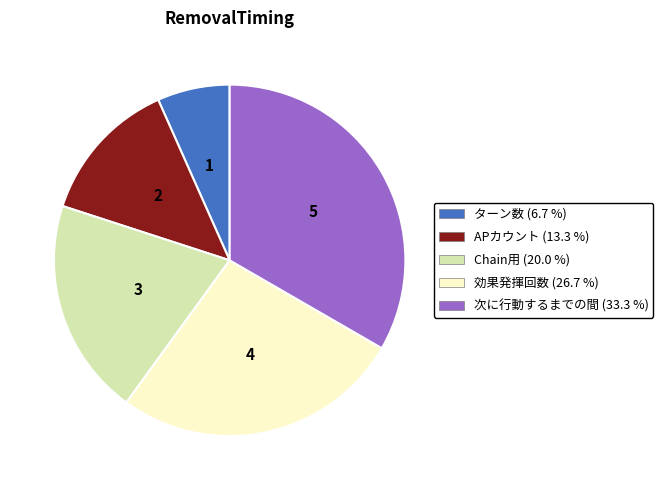

Is there a majority slice in this chart?

No